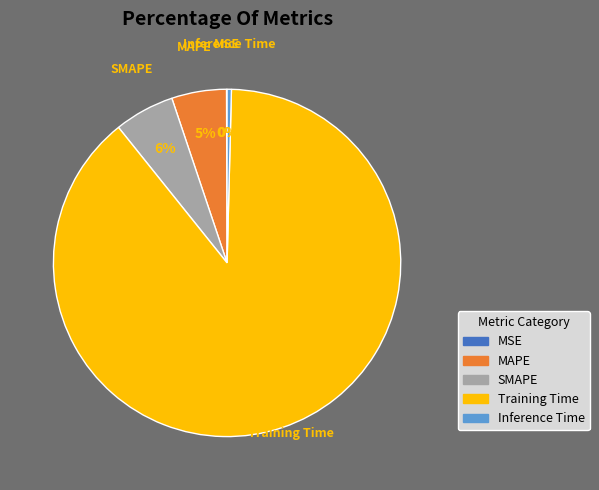

Which slice is the largest?

Training Time